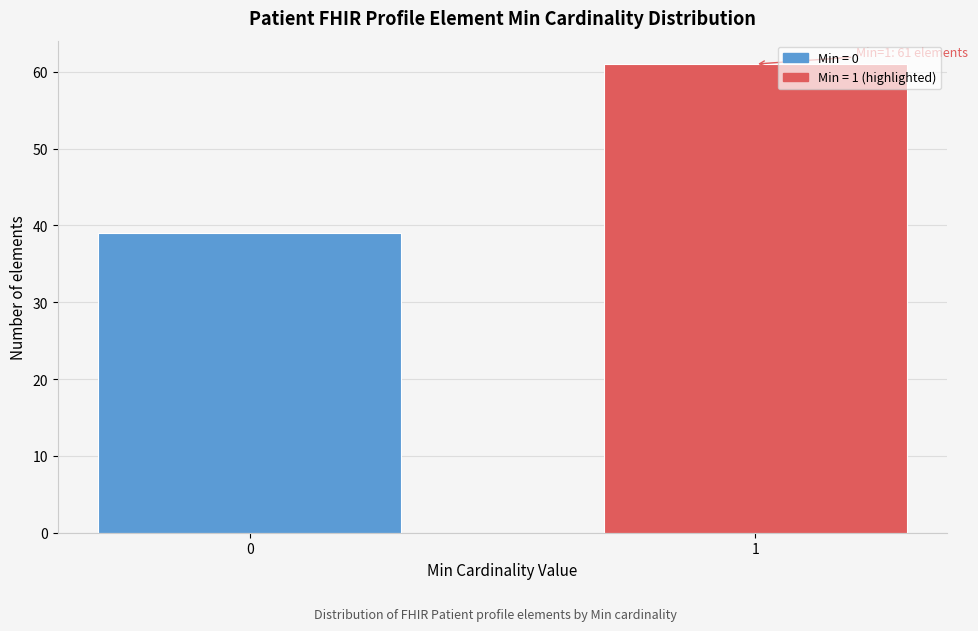

Reading left to right, list all the values displayed in this chart.

0=39	1=61